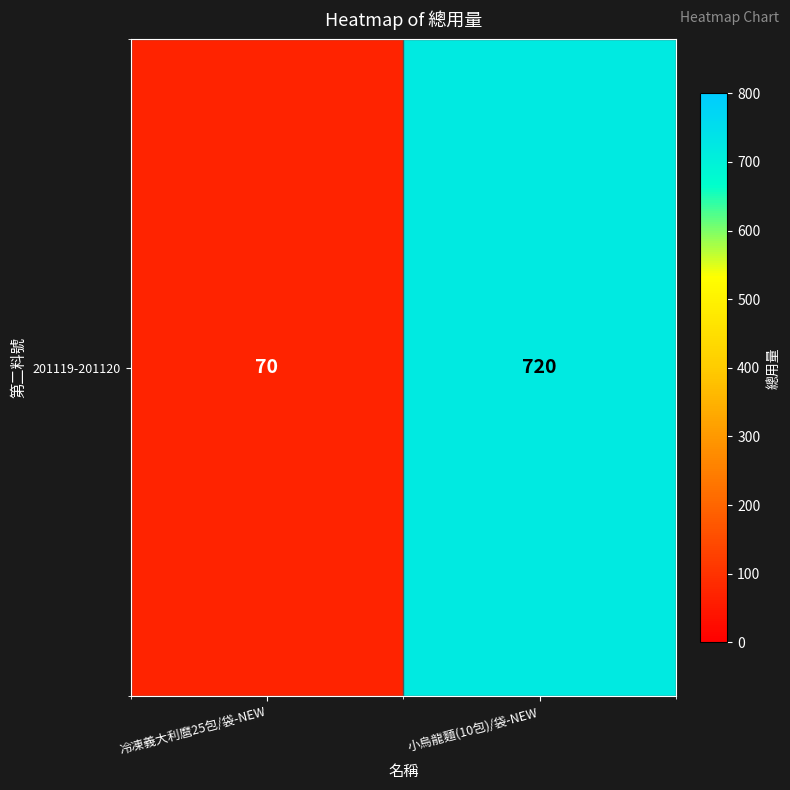

Approximately how many times larger is the value at 冷凍義大利麿25包/袋-NEW compared to 小烏龍麵(10包)/袋-NEW?

0.1